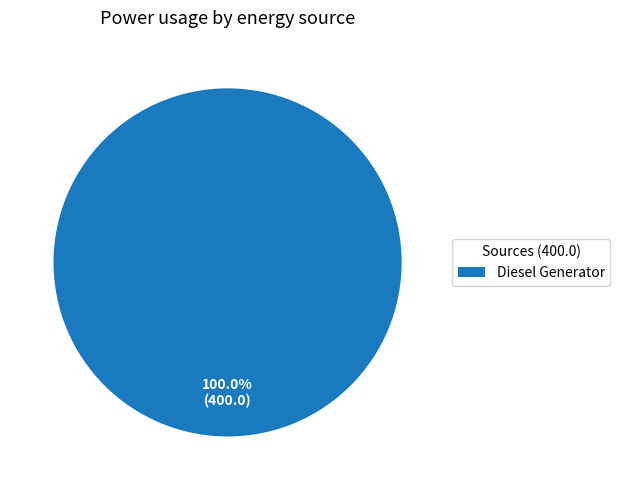

Which slice represents more than half of the pie?

Diesel Generator